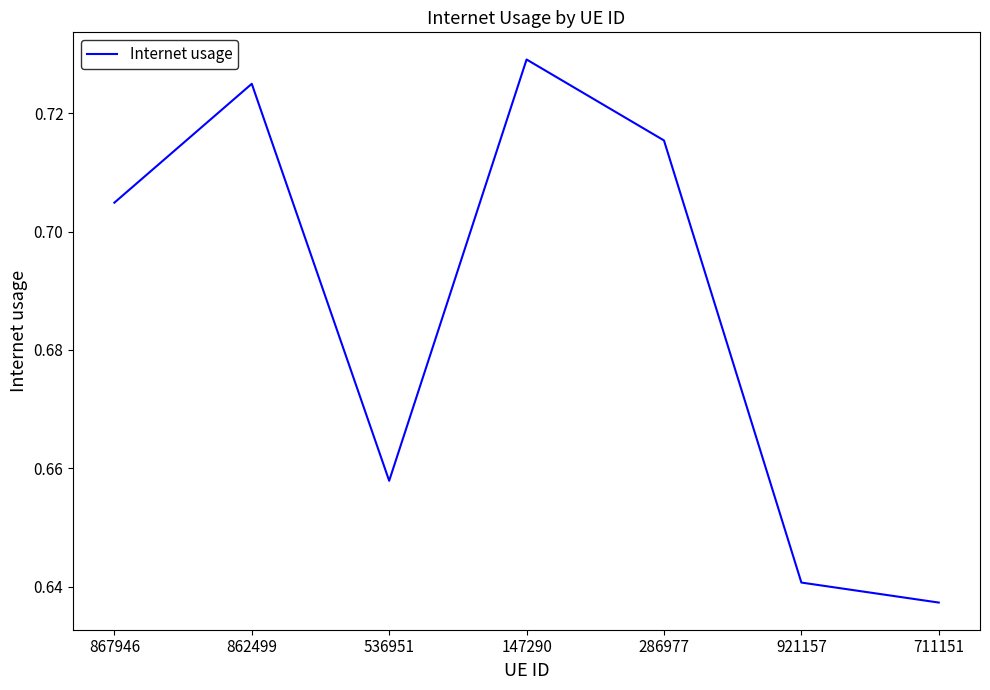

Count the number of categories in the chart.

7